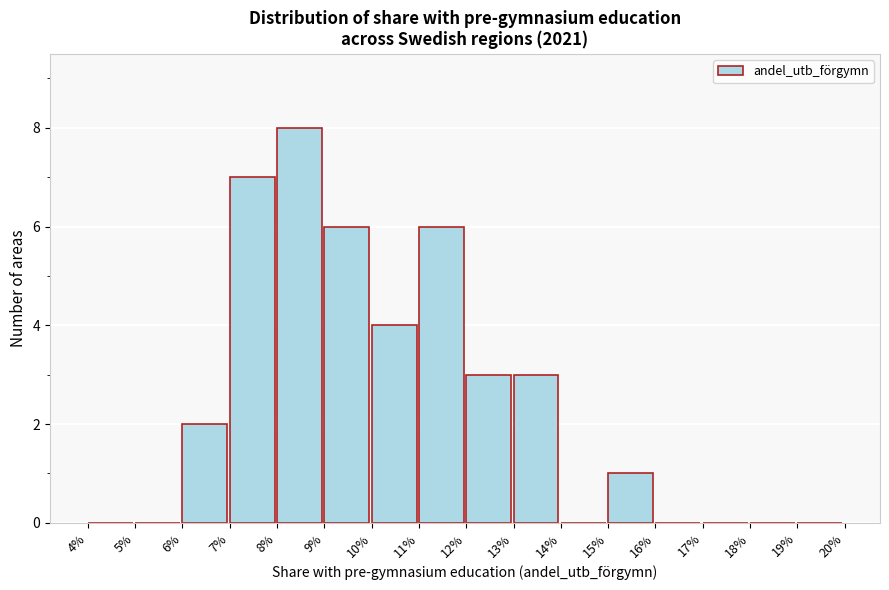

Reading left to right, what are all the values shown in this chart?

4%=0	5%=0	6%=2	7%=7	8%=8	9%=6	10%=4	11%=6	12%=3	13%=3	14%=0	15%=1	16%=0	17%=0	18%=0	19%=0